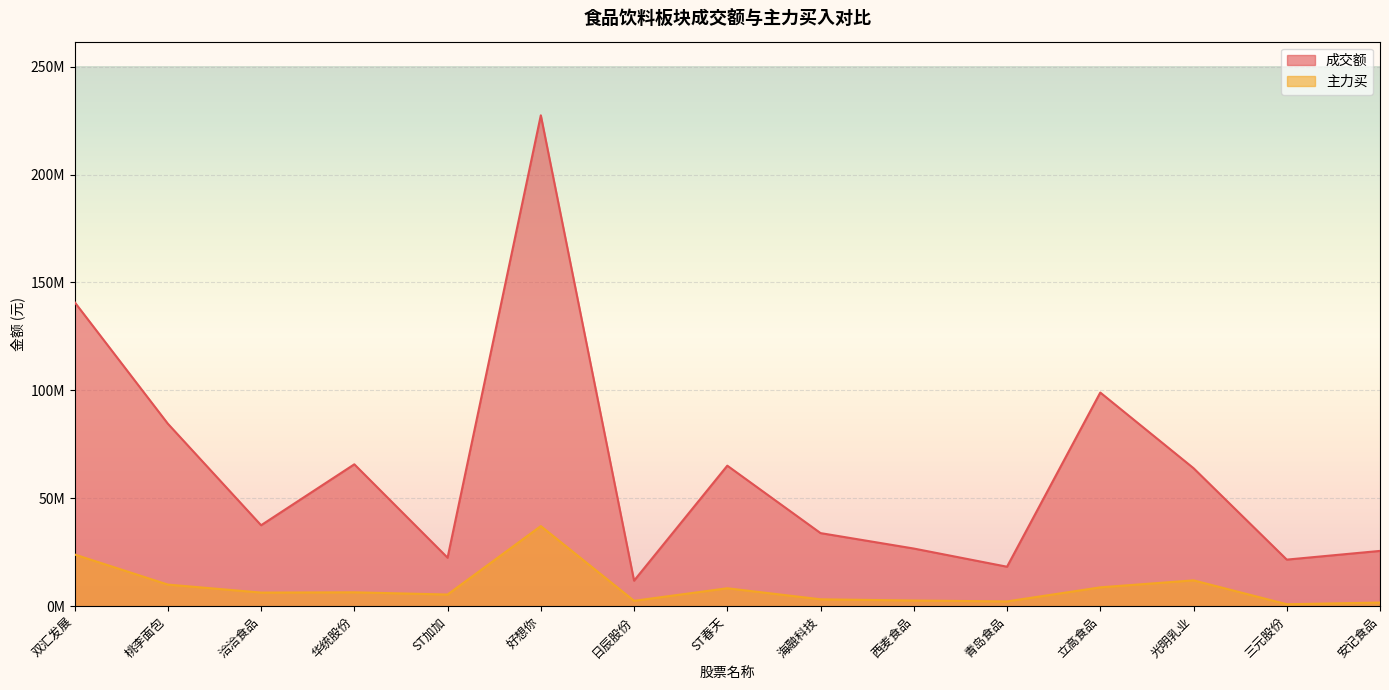

In 成交额, how many points are lower than both neighbors (excluding endpoints)?

5